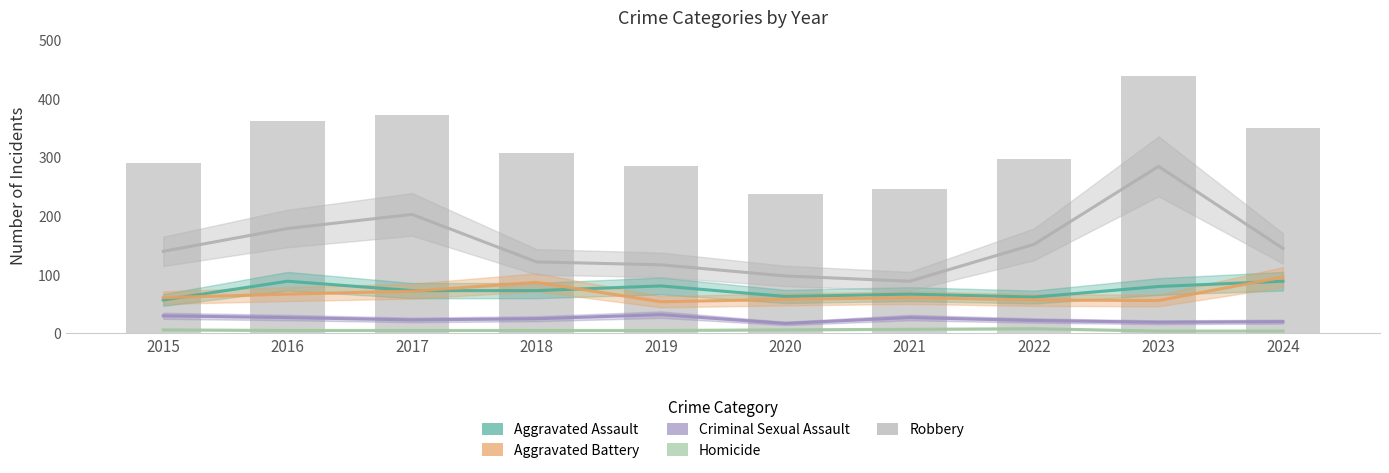

At 2019, list the series in order from smallest to largest.

Homicide, Criminal Sexual Assault, Aggravated Battery, Aggravated Assault, Robbery